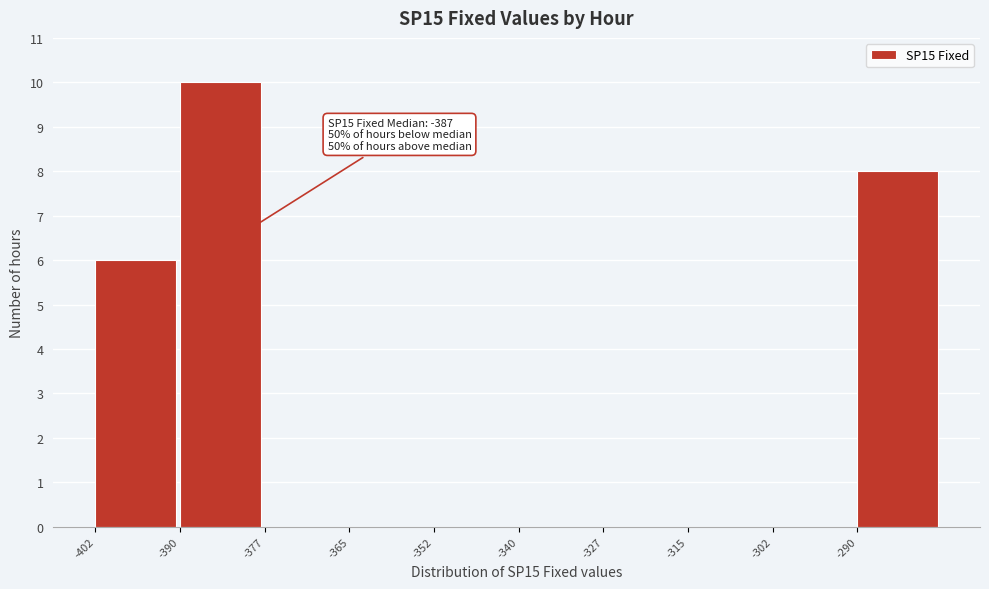

Which range on the x-axis has the tallest bar?

-390 to -378